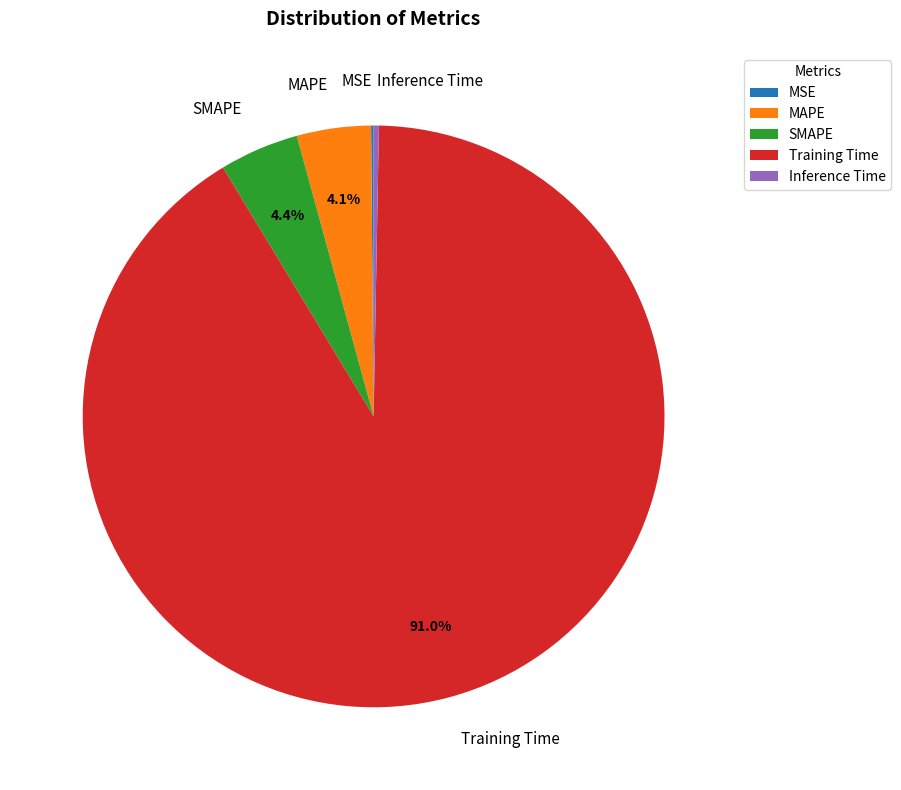

What is the largest slice in the pie chart?

Training Time